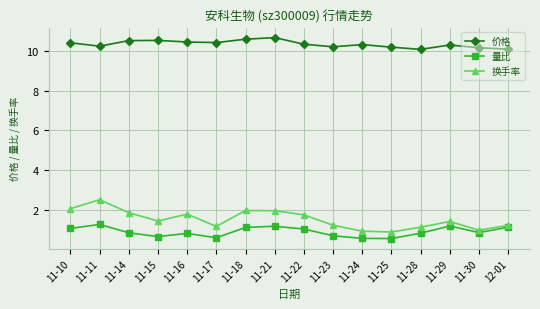

List the series in order of their peak value, lowest first.

量比, 换手率, 价格